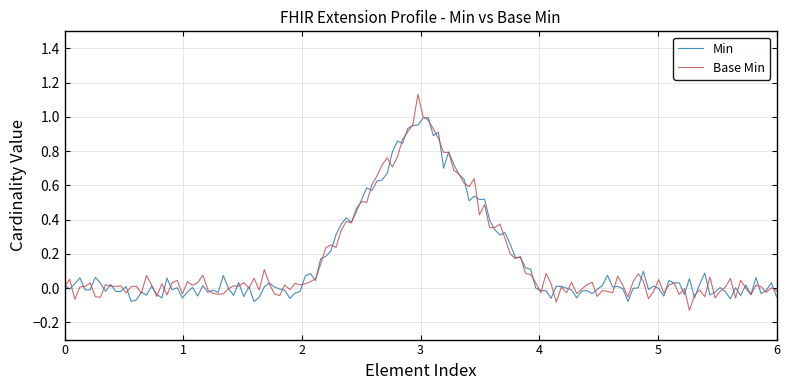

Which series has the largest range (max minus min)?

Base Min